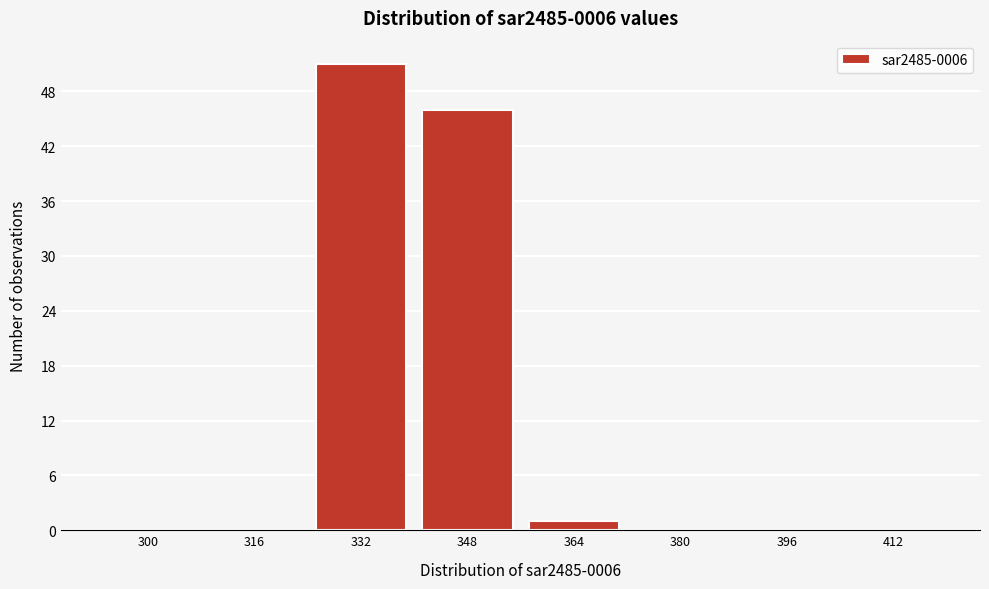

Reading left to right, extract all data points from this chart.

300=0	316=0	332=51	348=46	364=1	380=0	396=0	412=0